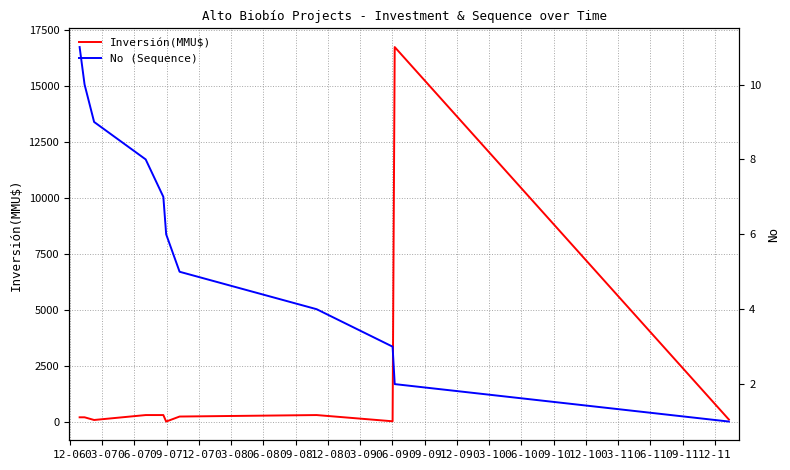

What is the highest value of the Inversión(MMU$) series?

16736